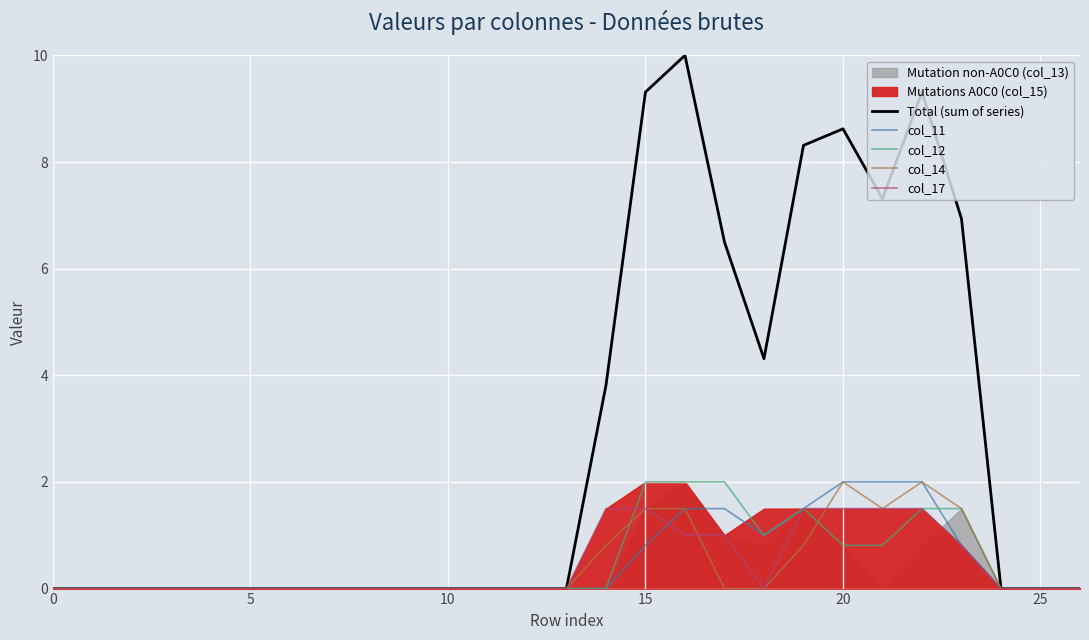

At how many categories does at least one series exceed 8?

5